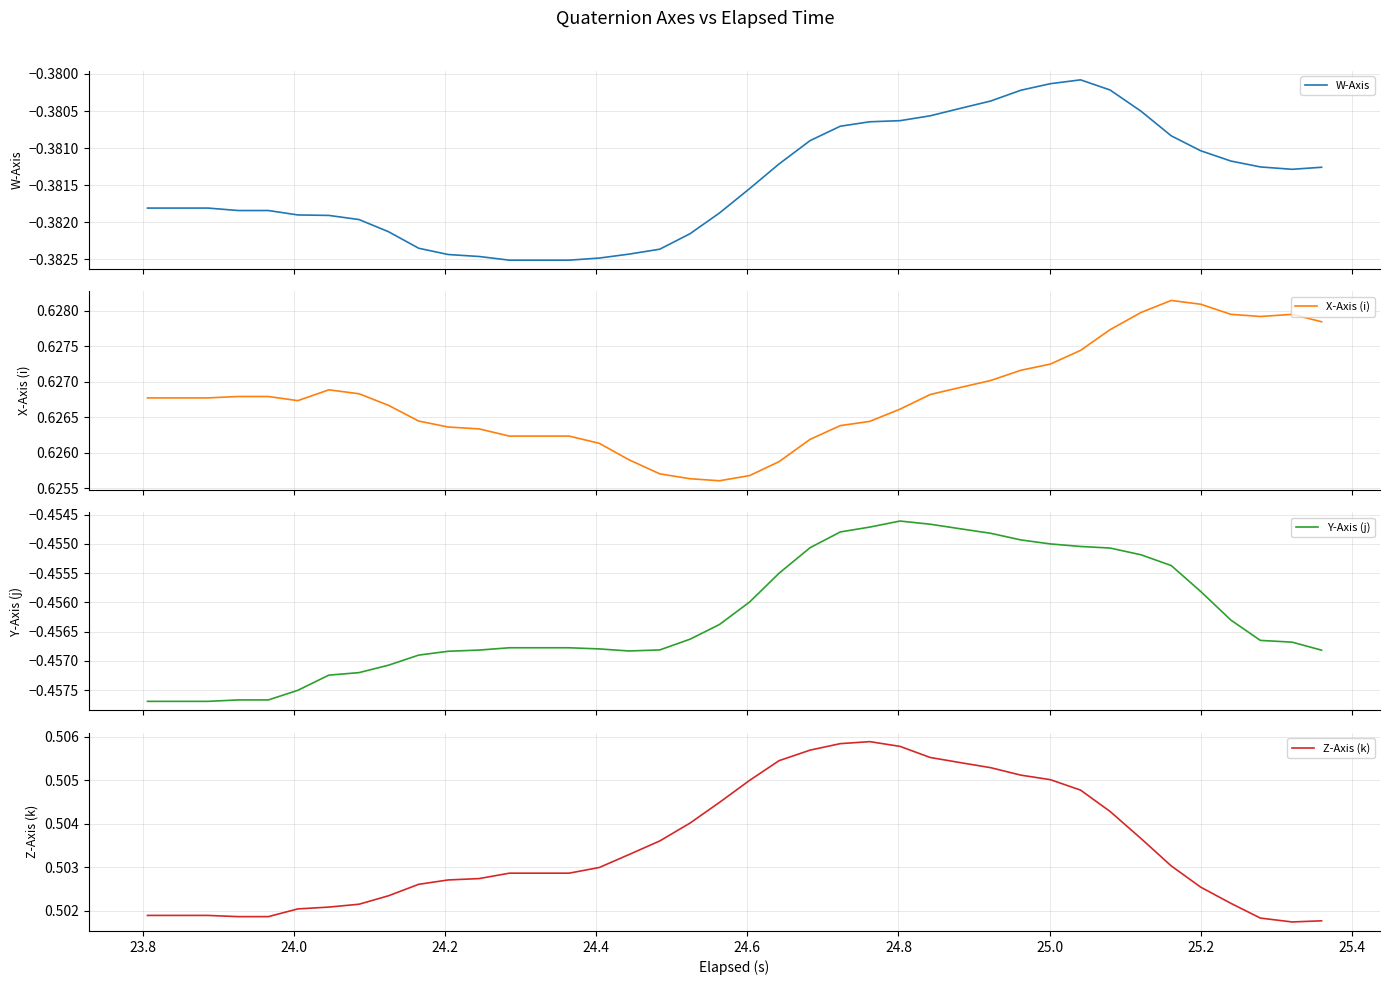

What are all the series names shown in the legend?

W-Axis, X-Axis (i), Y-Axis (j), Z-Axis (k)